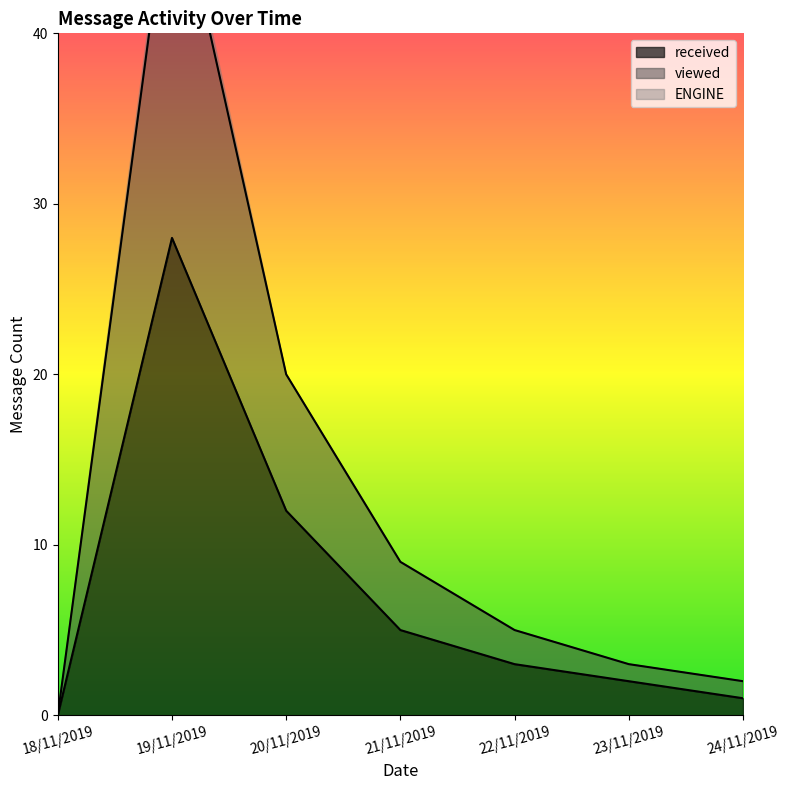

Reading right to left, extract all data points from this chart.

received: 24/11/2019=1	23/11/2019=2	22/11/2019=3	21/11/2019=5	20/11/2019=12	19/11/2019=28	18/11/2019=0
viewed: 24/11/2019=2	23/11/2019=3	22/11/2019=5	21/11/2019=9	20/11/2019=20	19/11/2019=50	18/11/2019=0